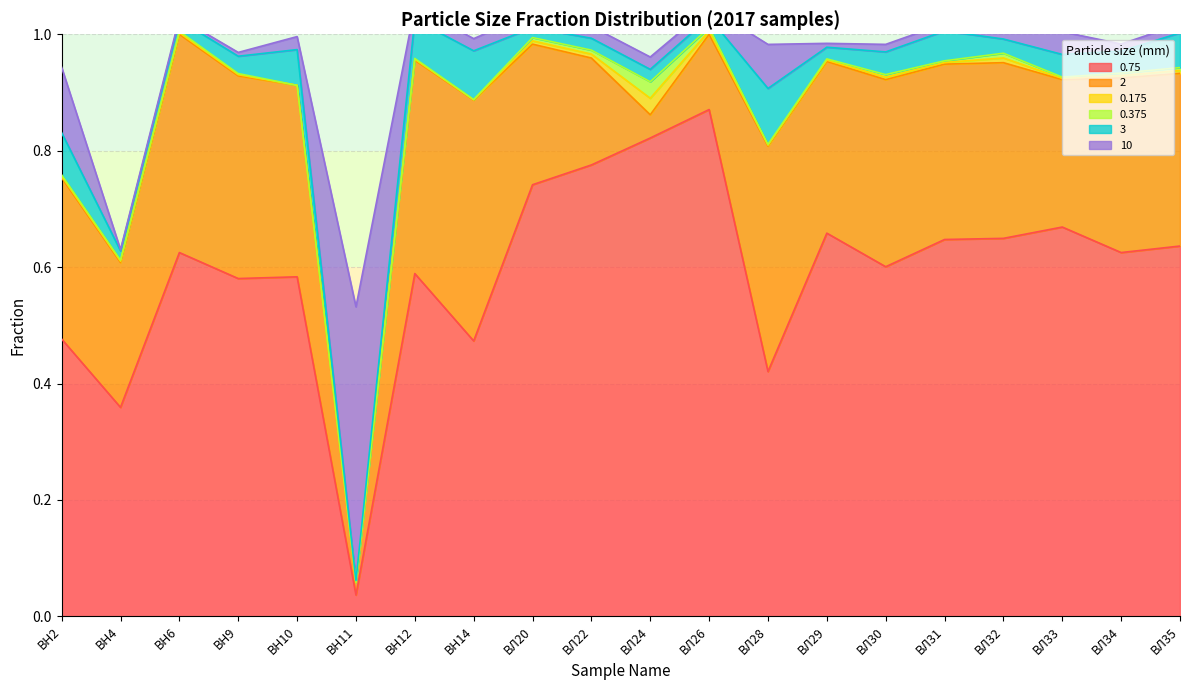

Which series ends up on top after the final intersection of 3 and 0.375?

3